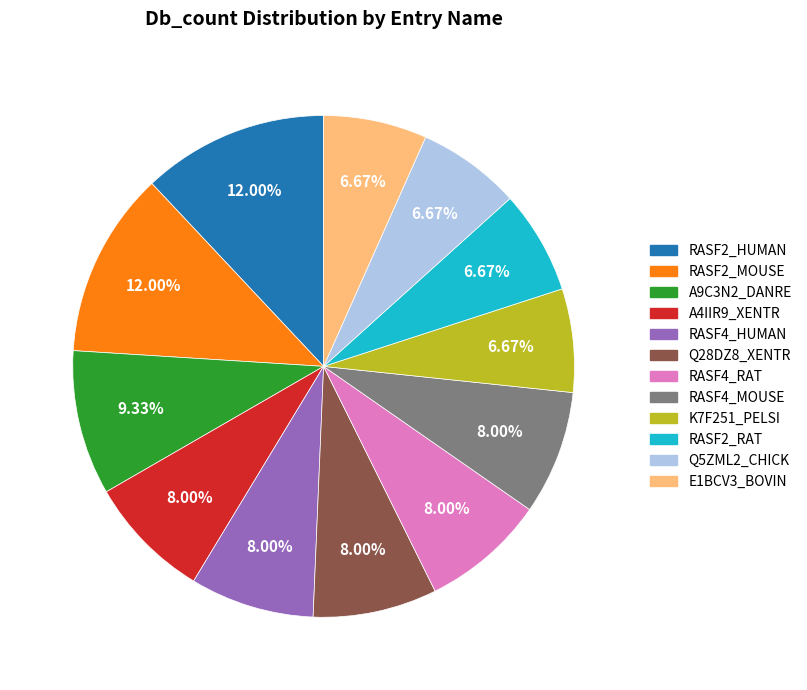

To the nearest percent, what is the average slice percentage?

8%